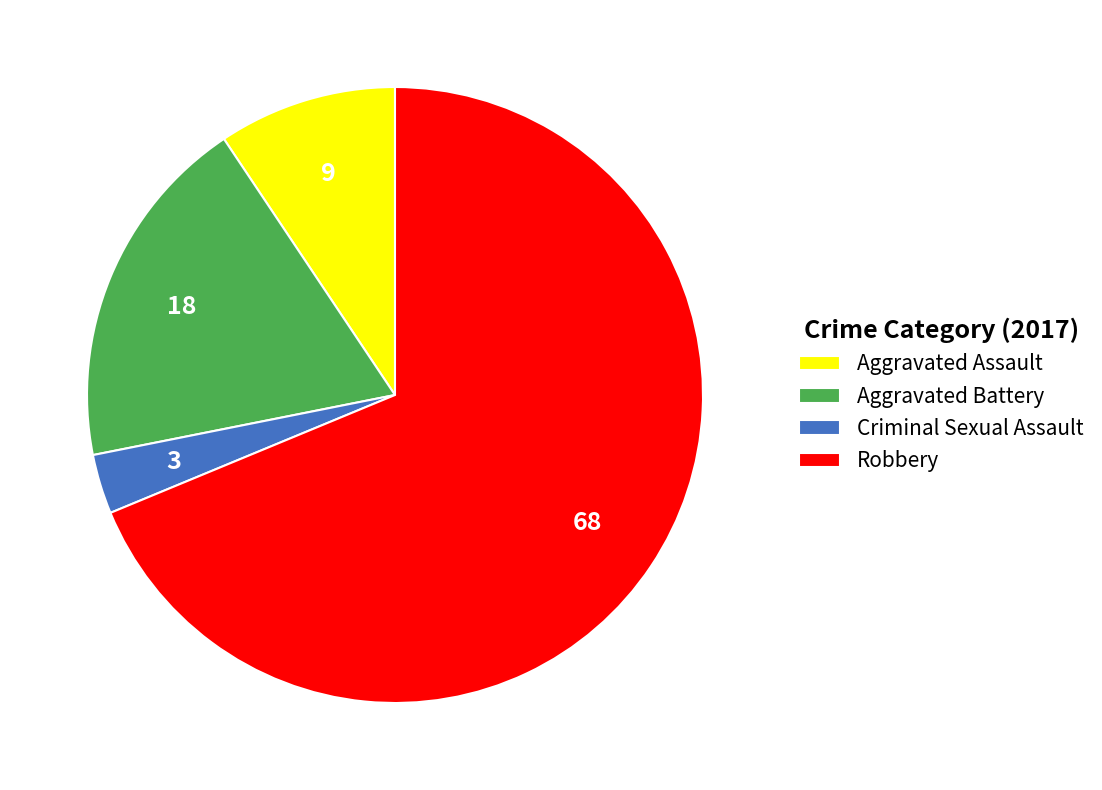

True or false: Aggravated Battery accounts for 8% of the total.

False